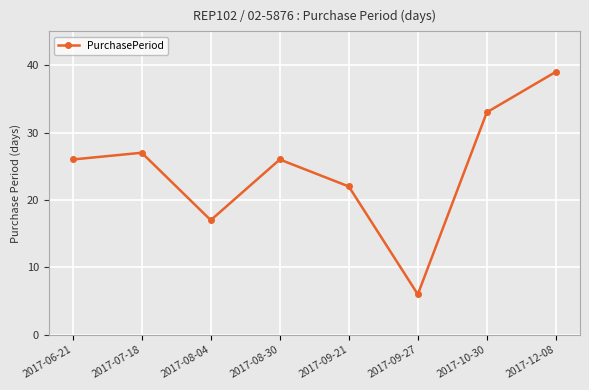

What is the value of the 6th point from the left?

6